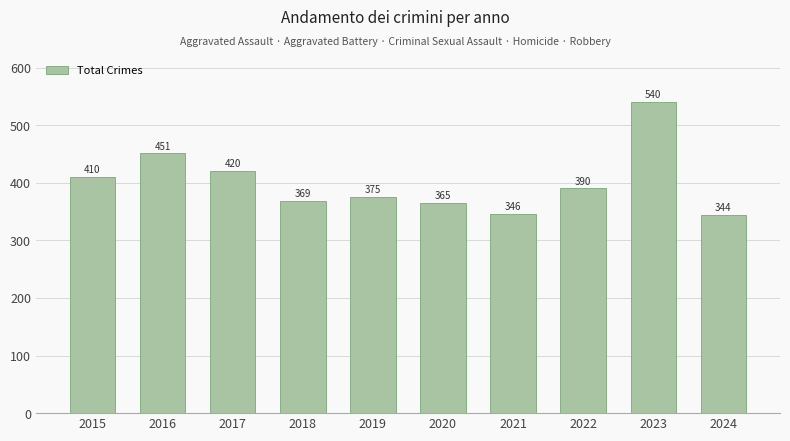

Are the bars horizontal?

No